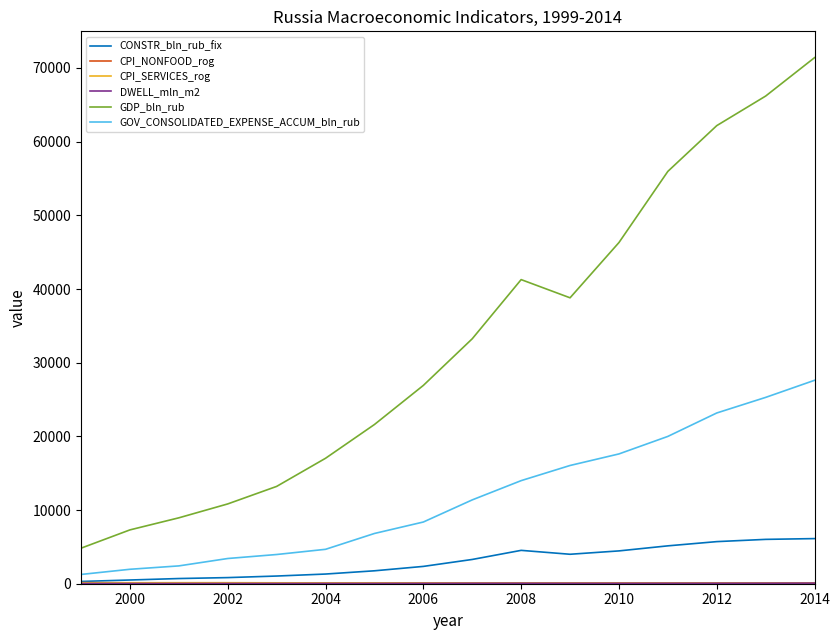

Which series has the widest spread of values?

GDP_bln_rub